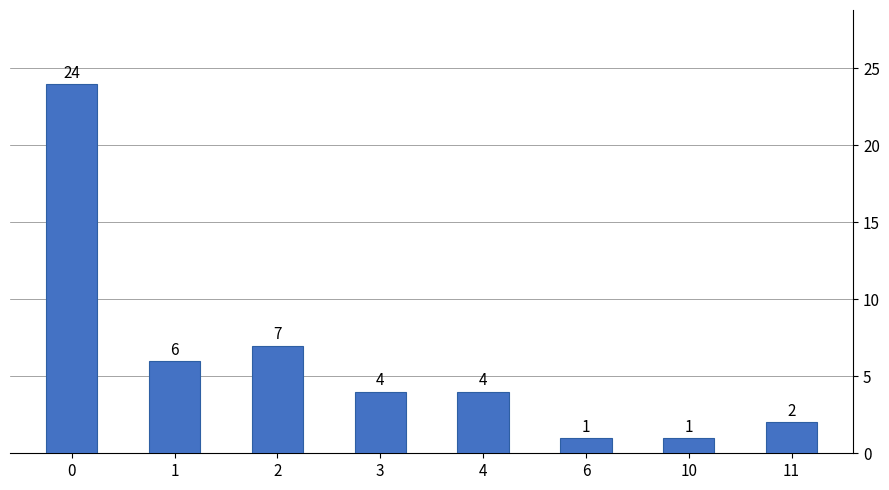

What is the change in value from 1 to 11?

-4